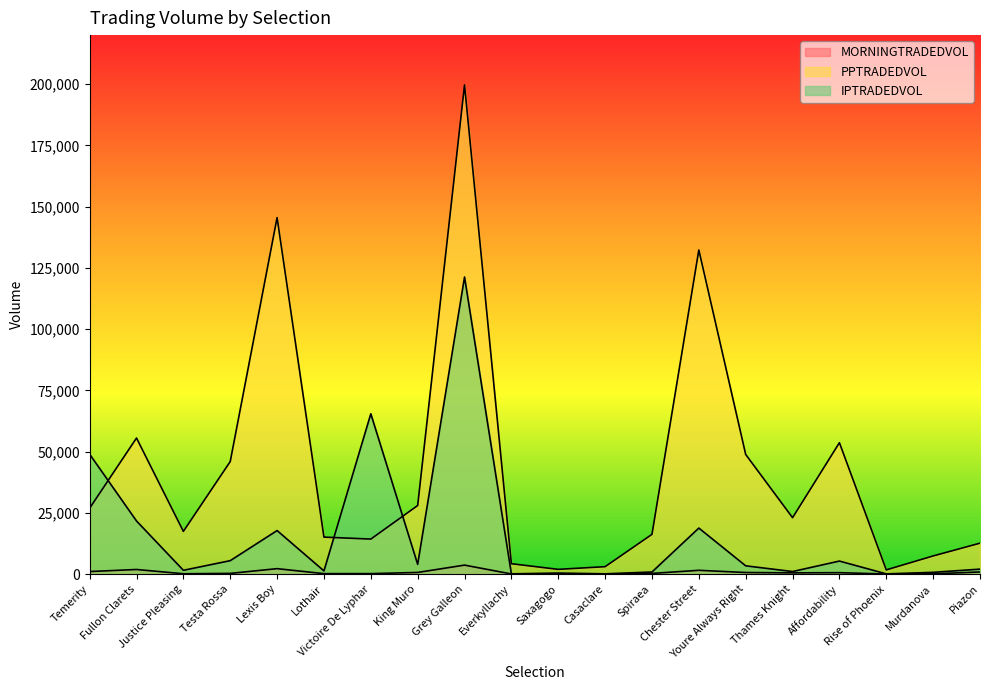

What is the spread (max minus min) of values at Justice Pleasing?

17294.3